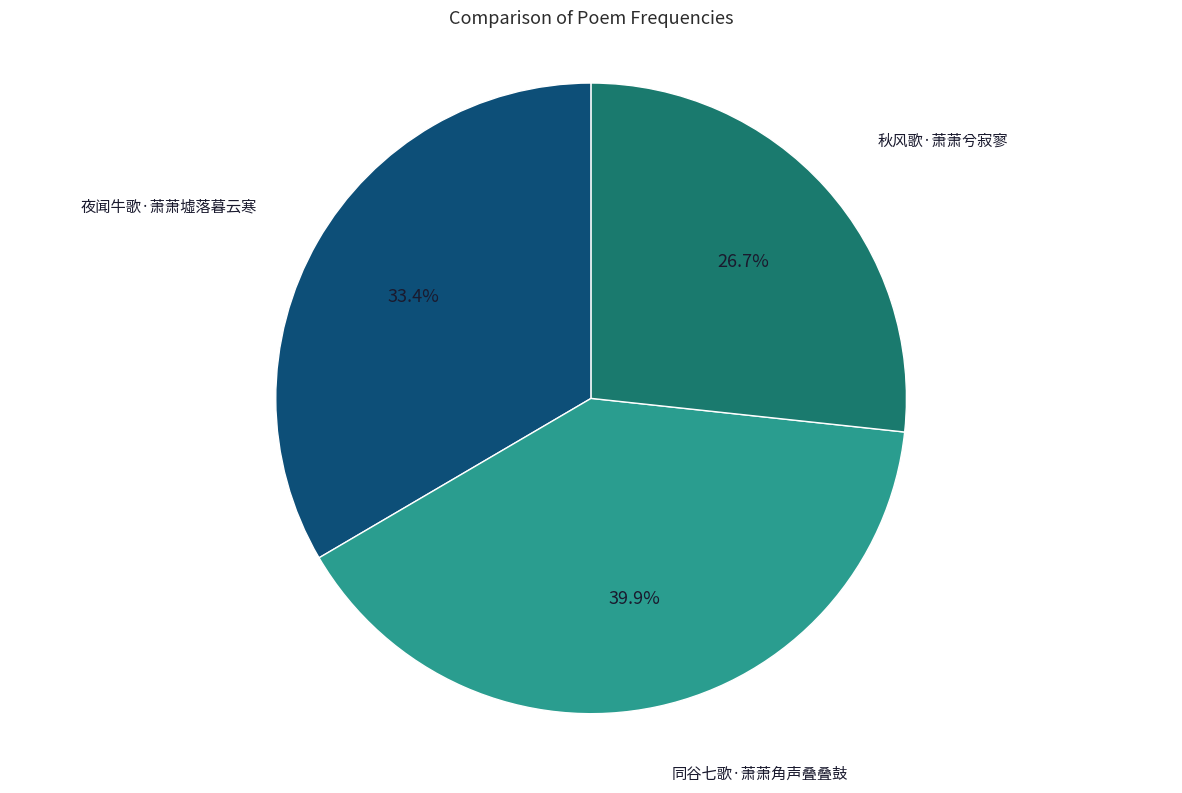

What percentage is the 同谷七歌·萧萧角声叠叠鼓 slice, to the nearest percent?

40%